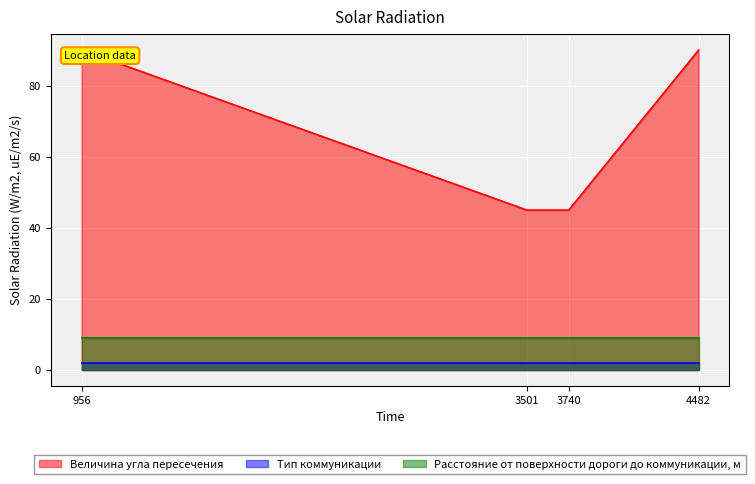

Rank the categories by Тип коммуникации value from lowest to highest.

956, 3501, 3740, 4482